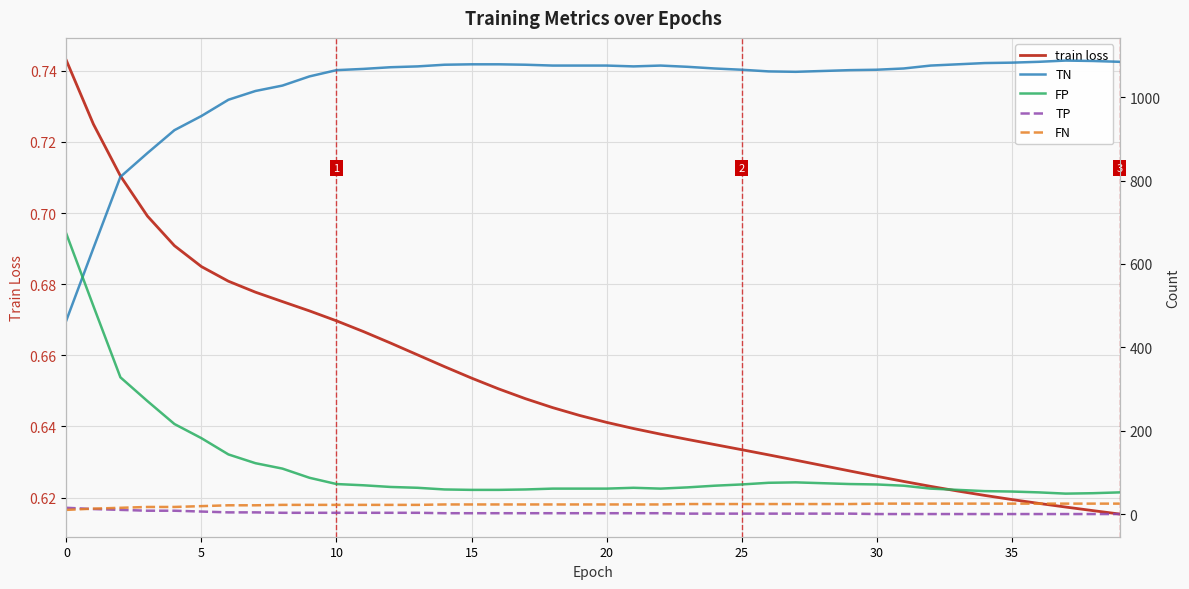

How many lines are shown in the chart?

5